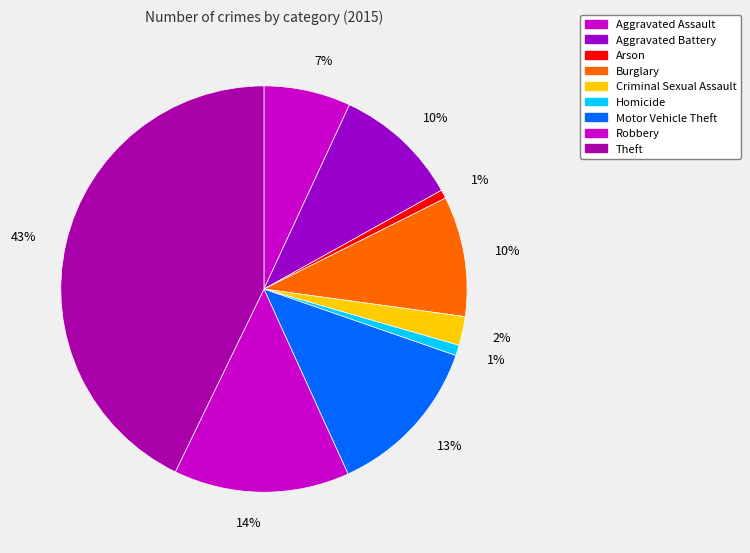

Which has a higher value, Robbery or Burglary?

Robbery